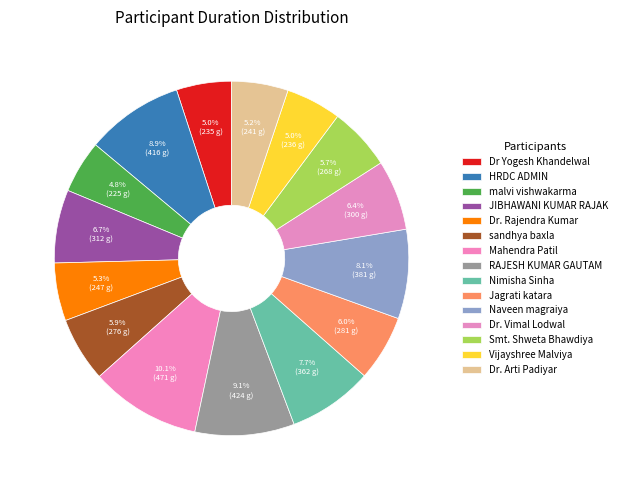

How many slices are in this pie chart?

15